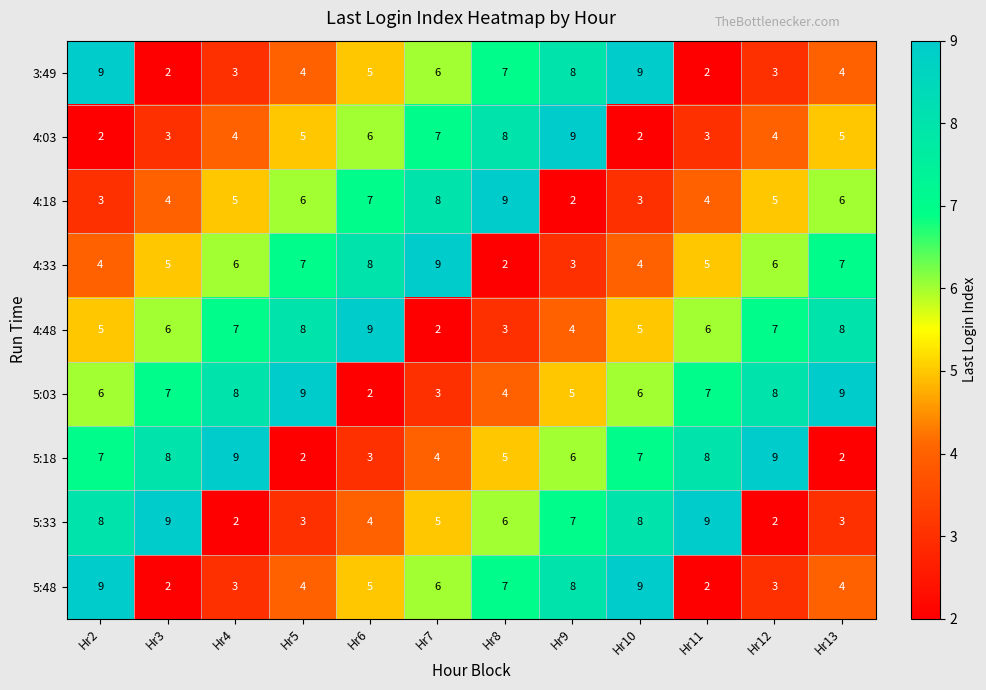

What is the average value of the 3:49 series?

5